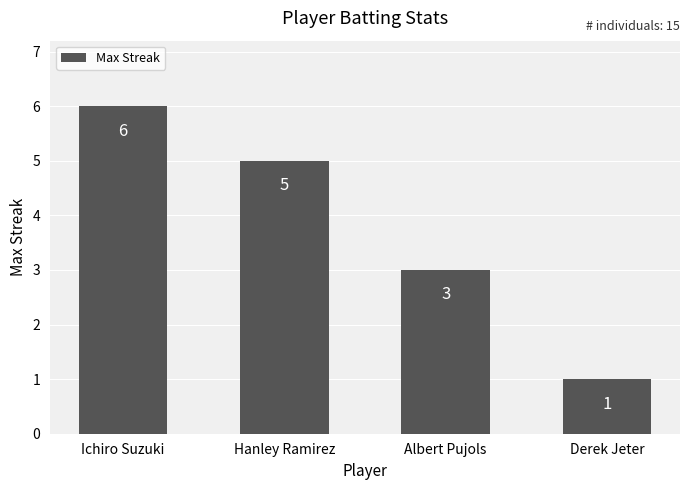

Between Ichiro Suzuki and Albert Pujols, which is larger?

Ichiro Suzuki